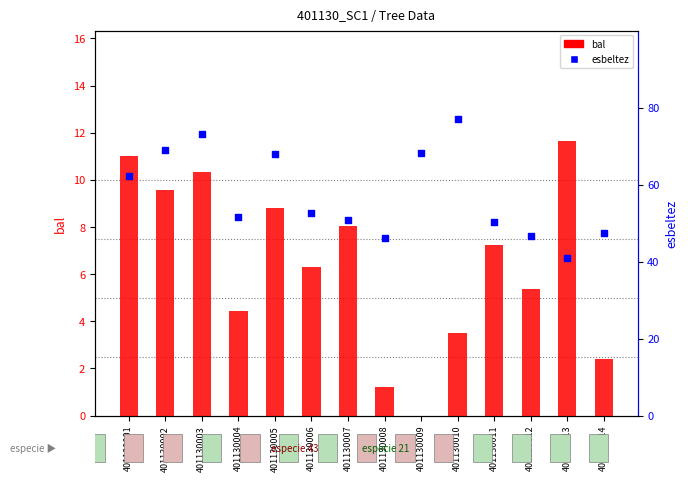

Which series has the widest spread of Y values?

esbeltez